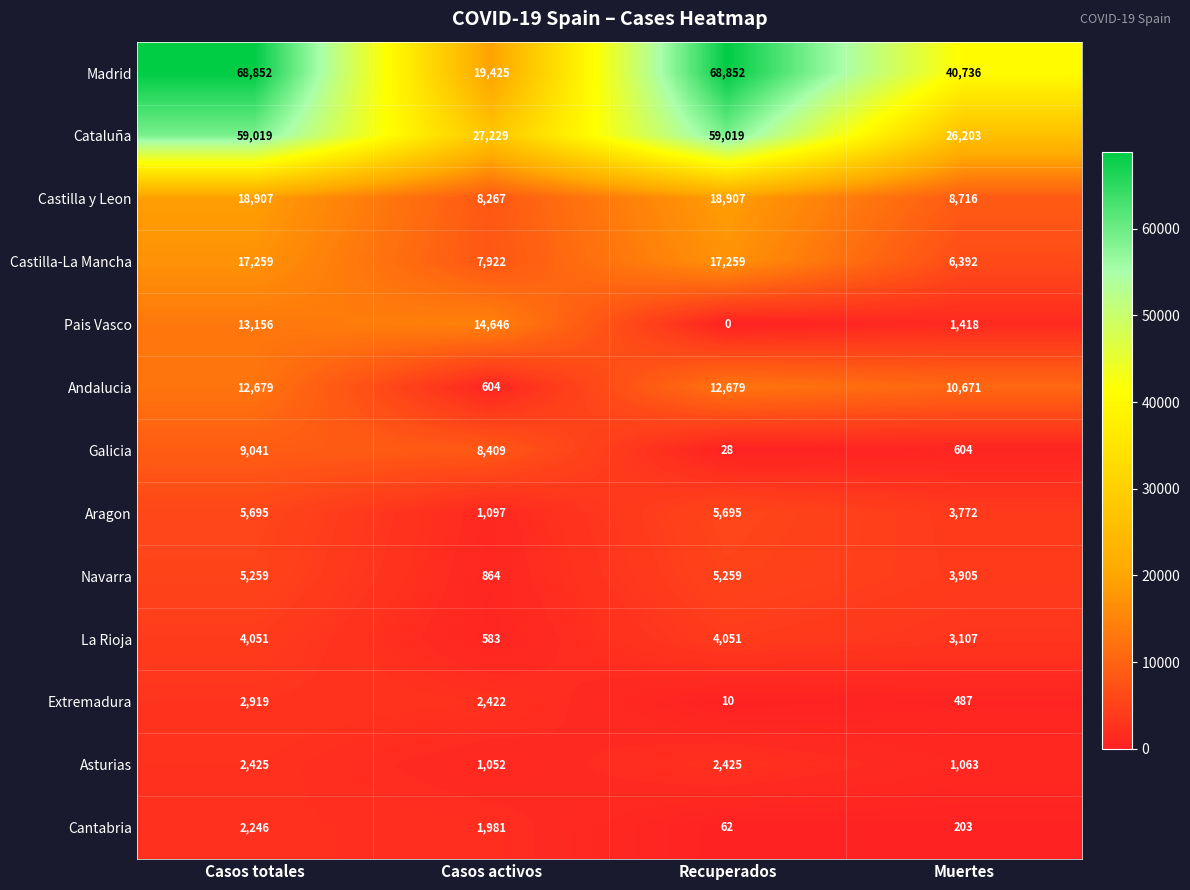

At which category is the sum across all series the highest?

Casos totales